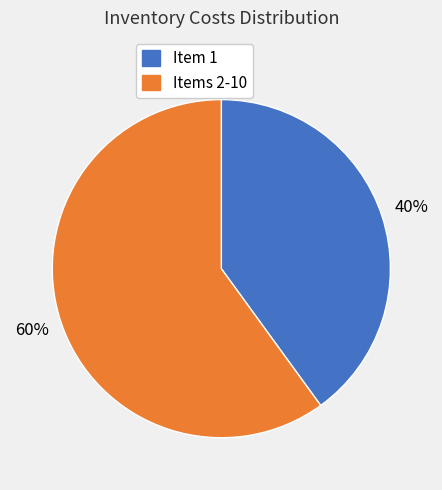

Is there any slice that represents more than half of the pie?

Yes